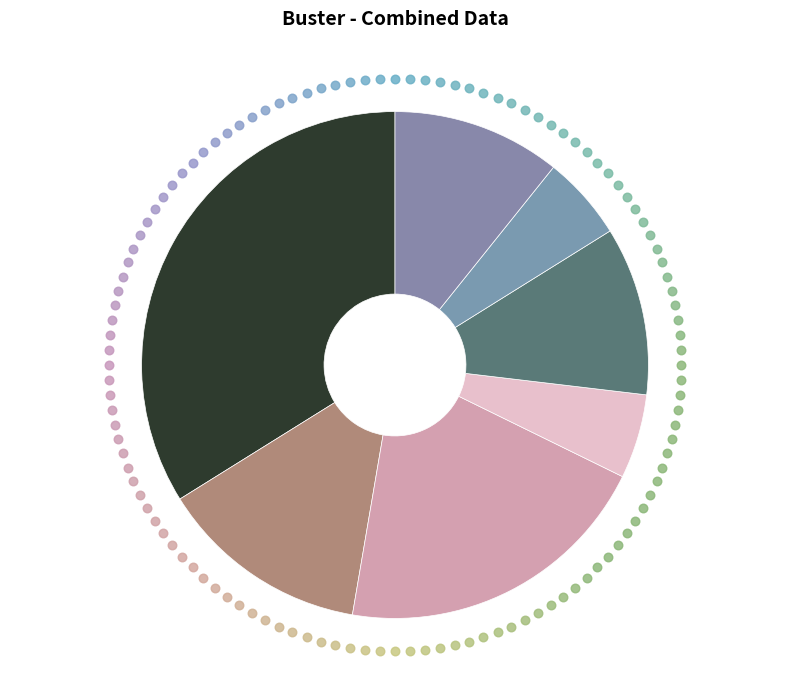

Combined, do 63/25/38 MVA 110/20/10 kV and 63/25/38 MVA 110/10/10 kV account for over 50%?

Yes